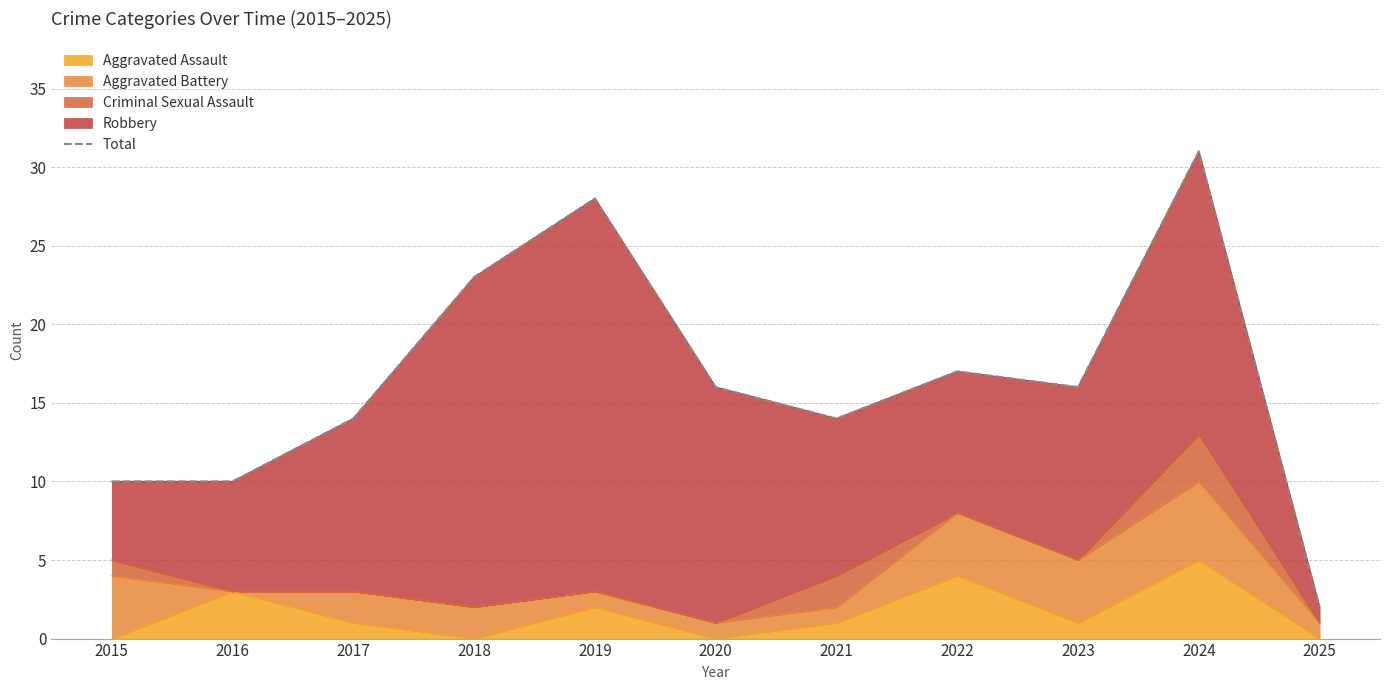

At which label is the value closest to 16?

2020